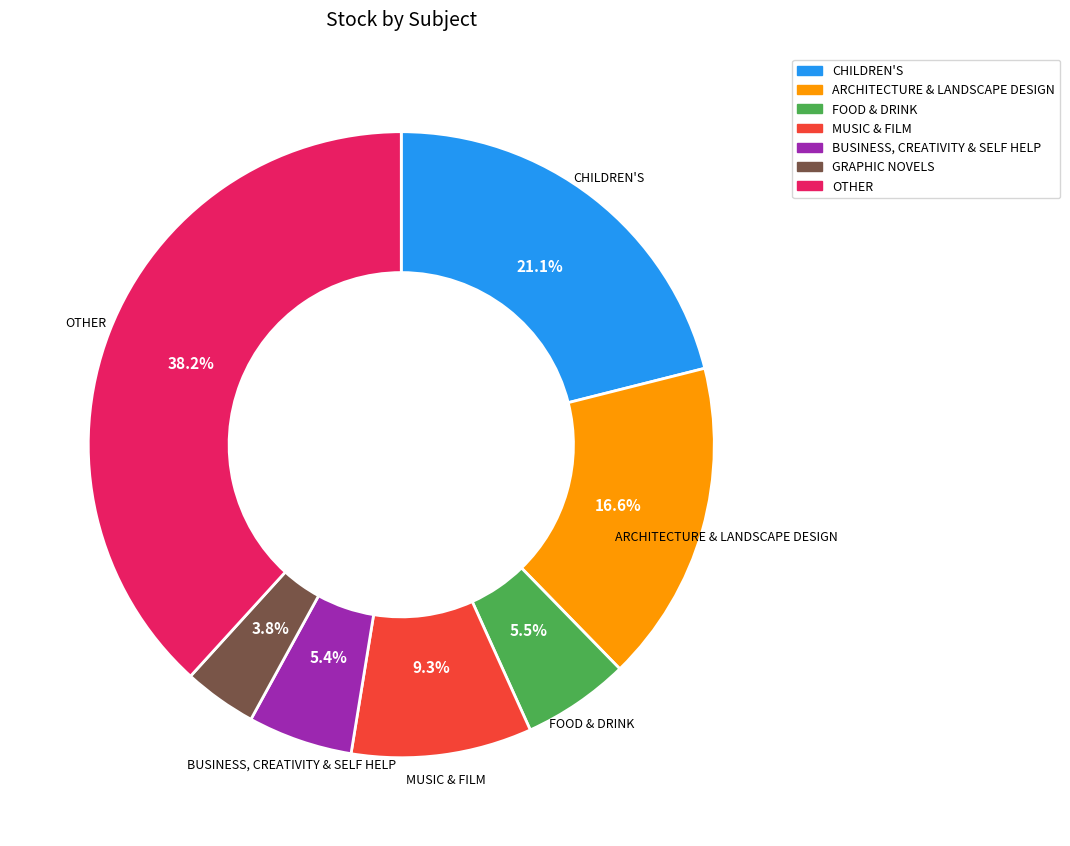

Does any single category account for the majority?

No